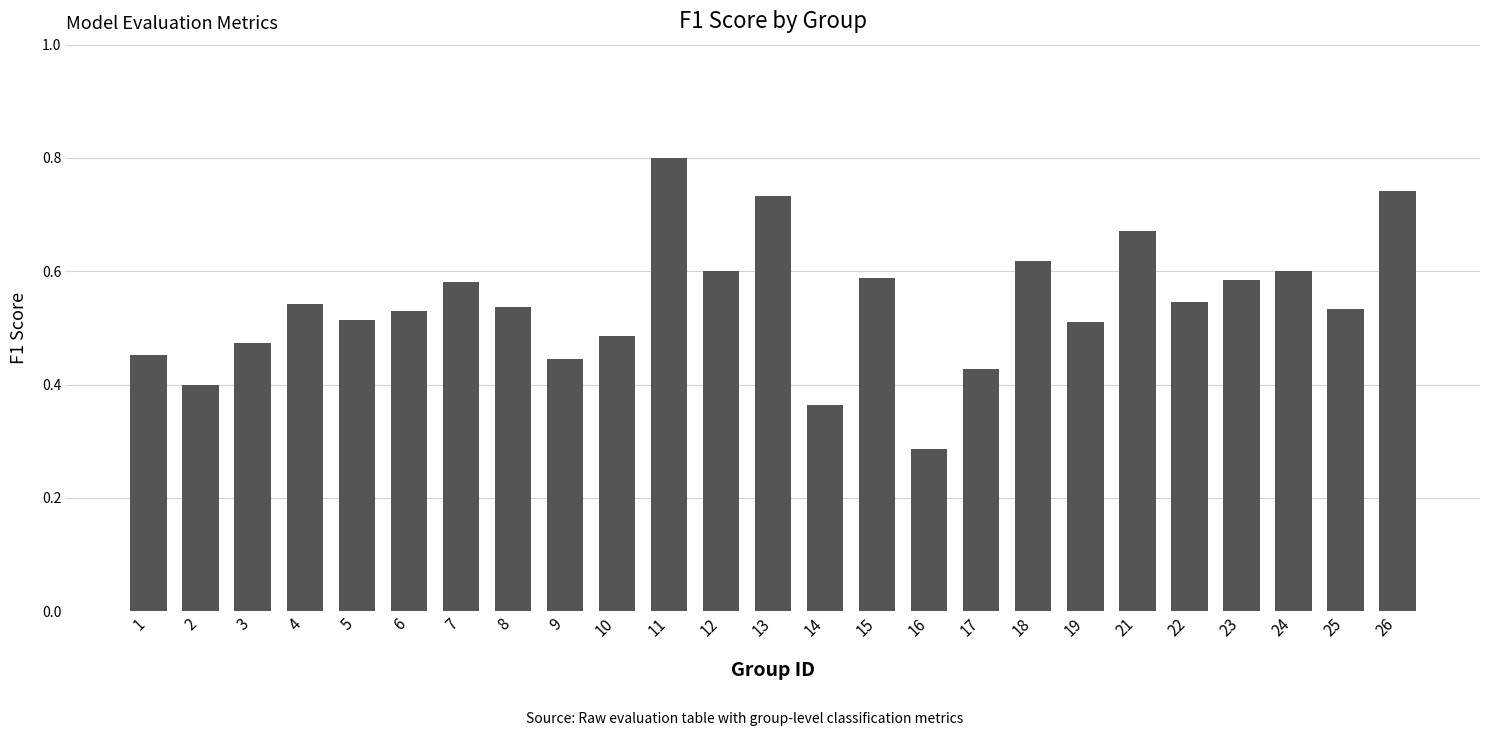

At which label is the value closest to 0?

16